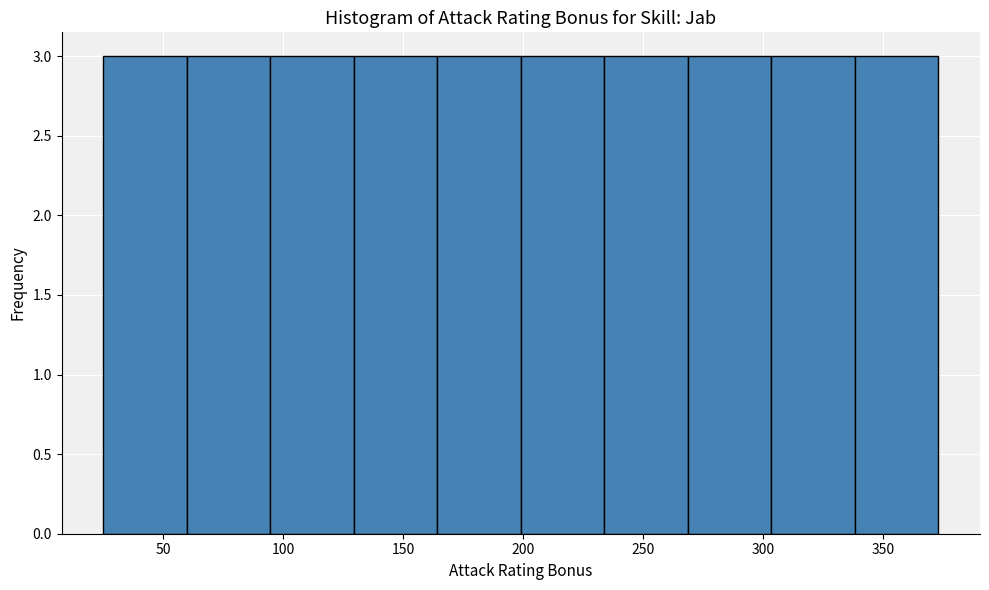

Reading left to right, transcribe this chart: for each bar, give the range it covers on the x-axis and its height. Neither the bar edges nor the heights are printed on the chart, so give them approximately, as read against the axes.

25 to 60: 3
60 to 95: 3
95 to 130: 3
130 to 165: 3
165 to 200: 3
200 to 235: 3
235 to 270: 3
270 to 305: 3
305 to 340: 3
340 to 375: 3